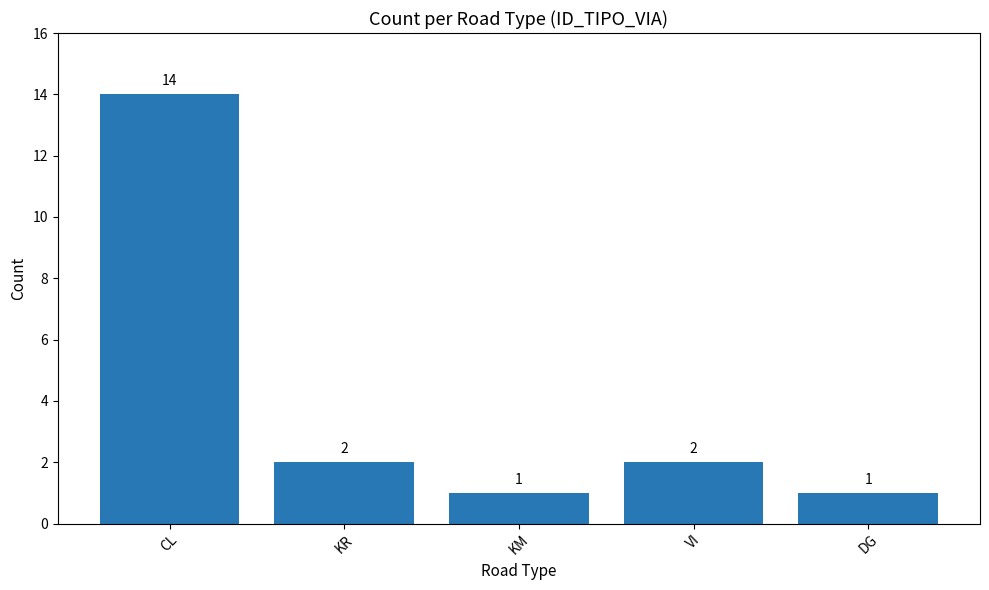

What is the label of the 1st bar from the left?

CL